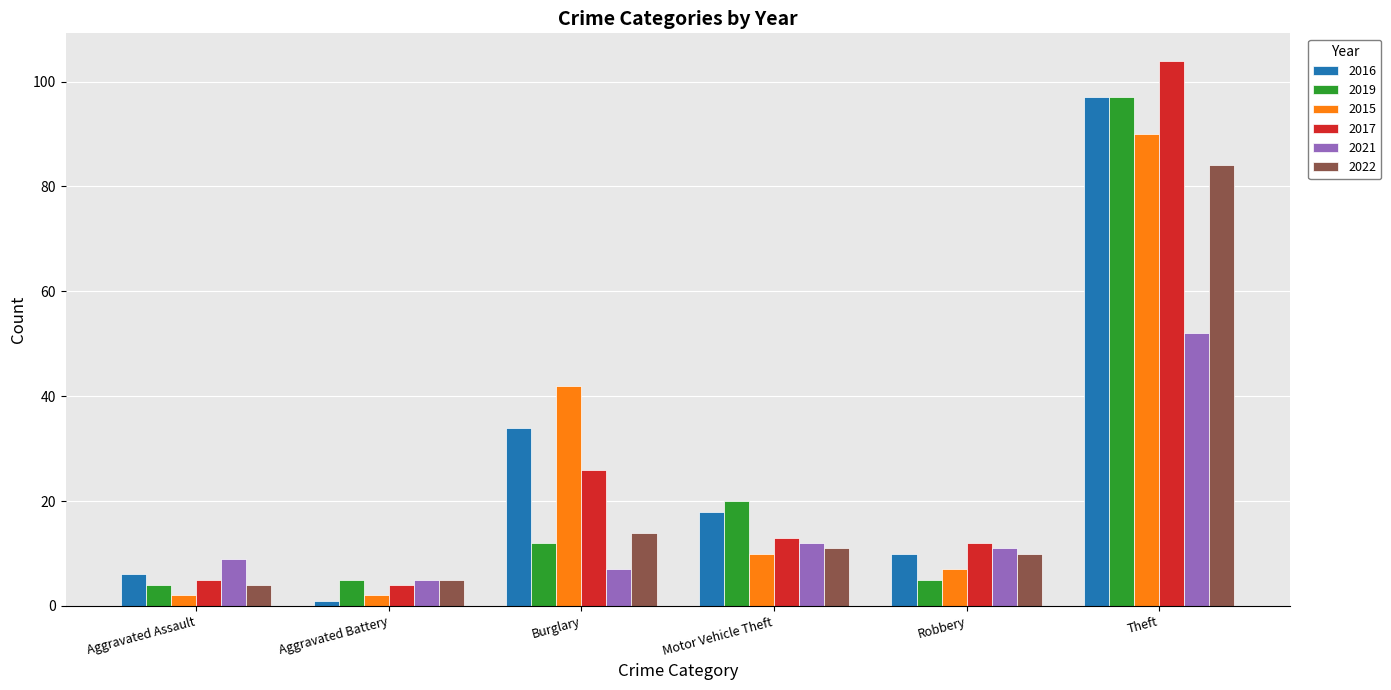

Reading left to right, list all the values displayed in this chart.

2016: 6	1	34	18	10	97
2019: 4	5	12	20	5	97
2015: 2	2	42	10	7	90
2017: 5	4	26	13	12	104
2021: 9	5	7	12	11	52
2022: 4	5	14	11	10	84